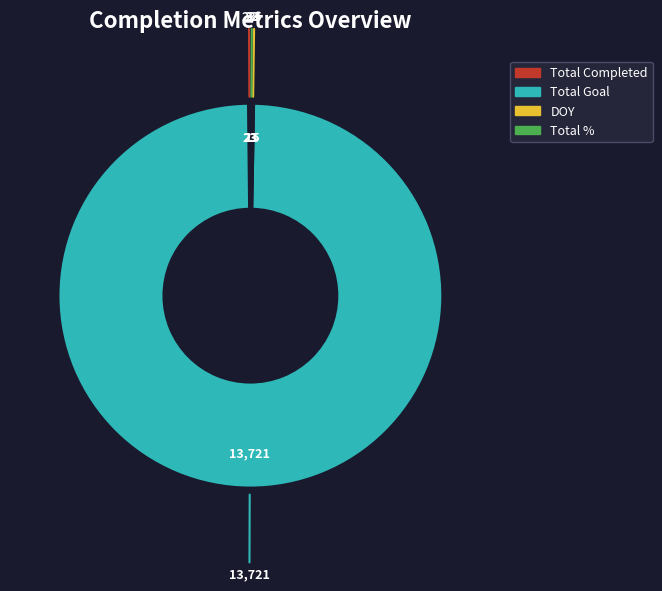

Which category accounts for the majority?

Total Goal